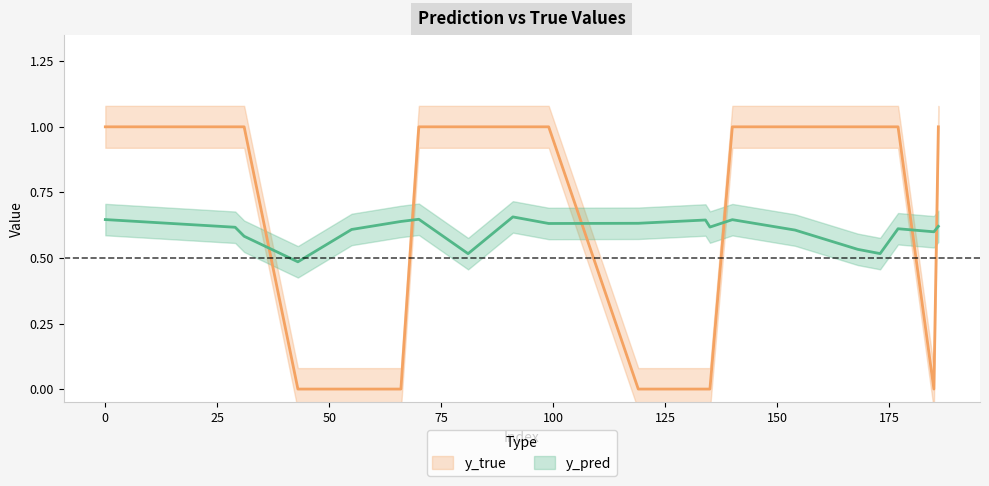

How many data points does each series have?

20